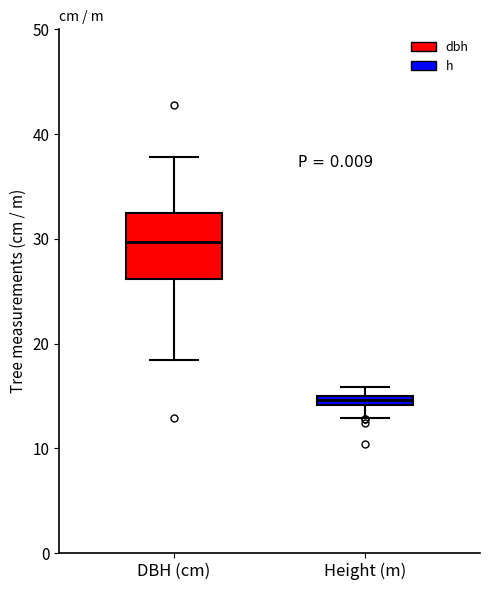

Where does the lower whisker of the box for DBH (cm) end on the y-axis? The values are not printed on the chart, so give them approximately, as read against the axis.

18